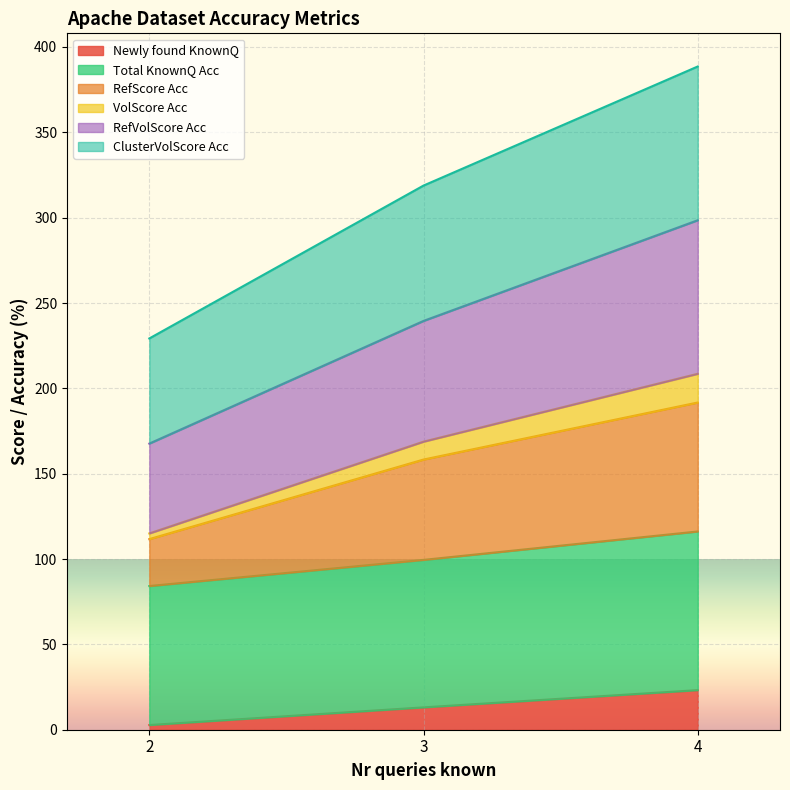

What is the maximum value for Newly found KnownQ?

23.2